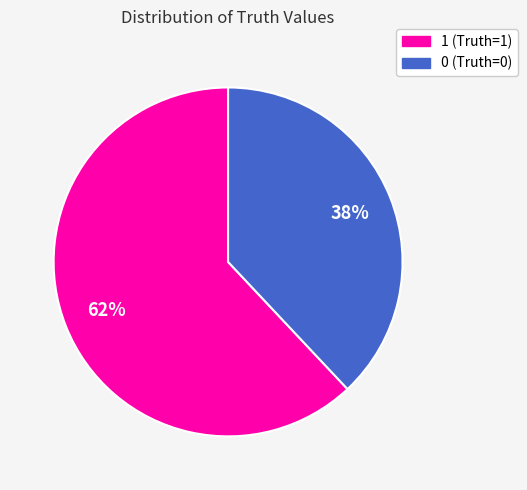

Rank the categories by value from highest to lowest.

1, 0